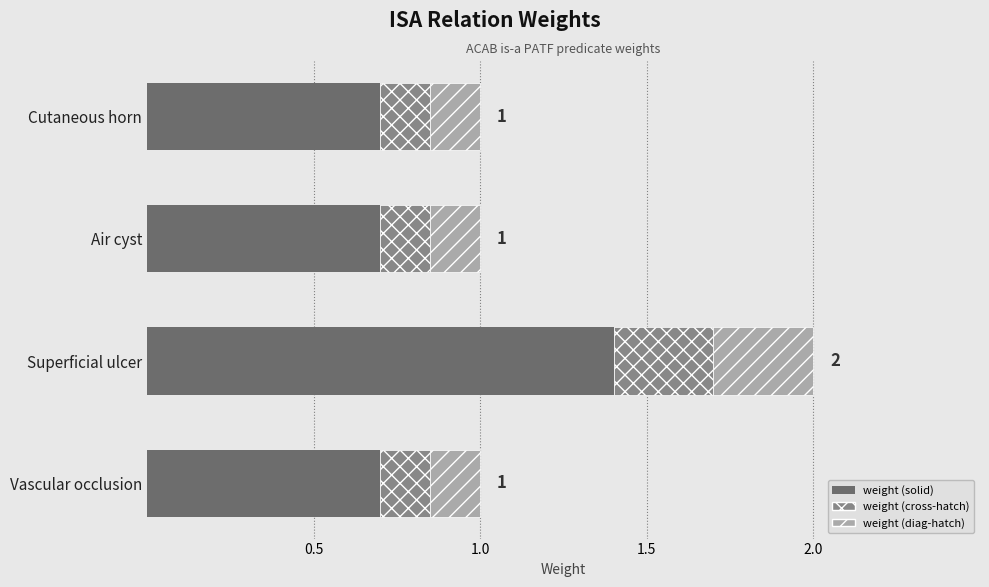

What are all the series names shown in the legend?

weight (solid), weight (cross-hatch), weight (diag-hatch)